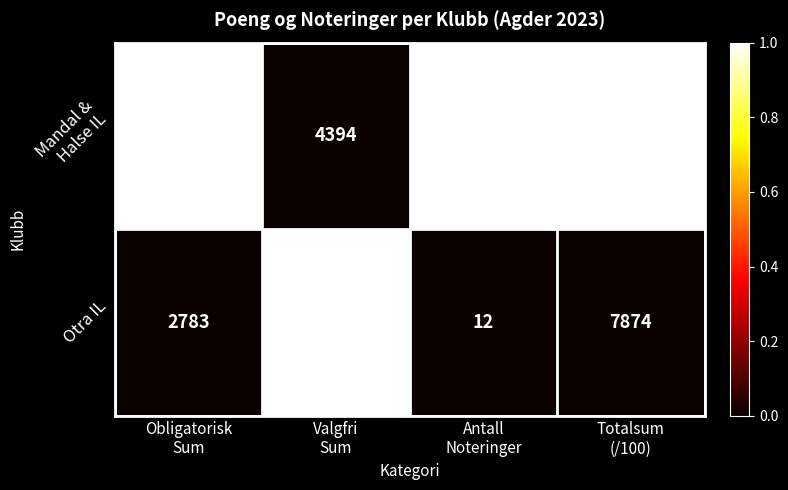

What is the minimum value shown in the chart?

12